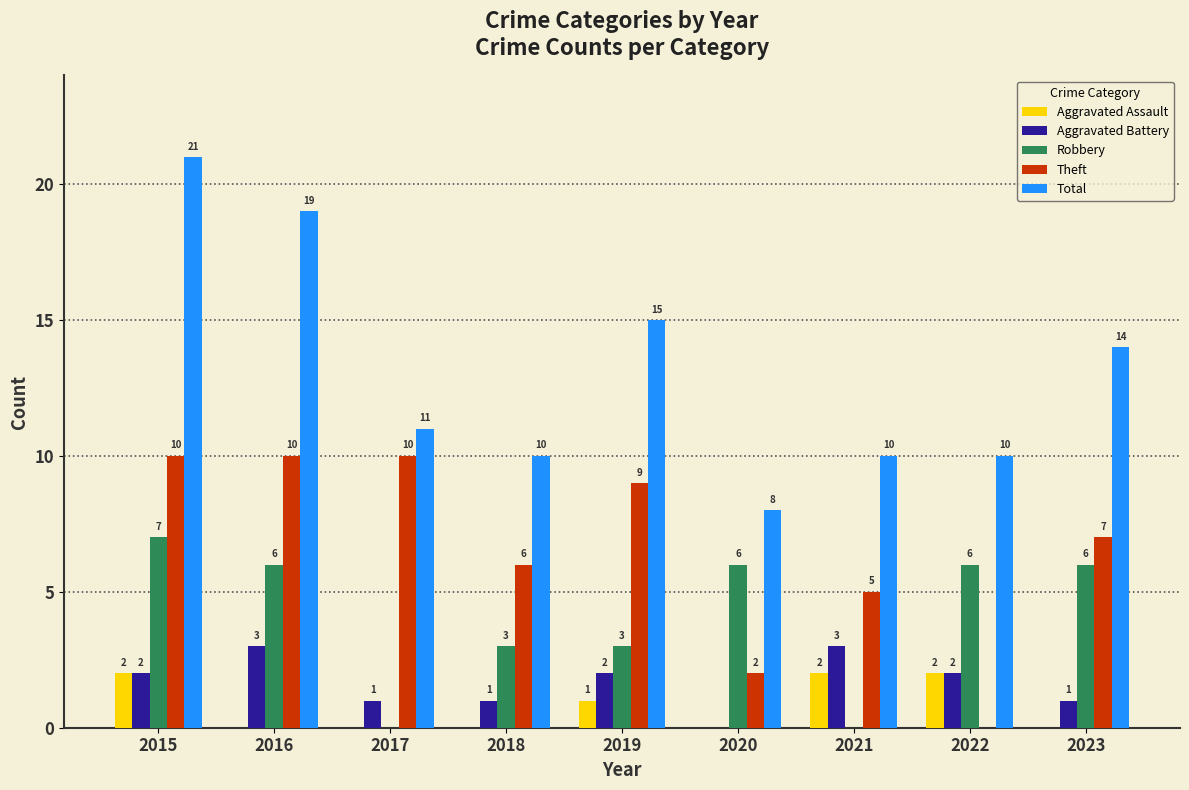

What is the sum of all Aggravated Assault values?

7